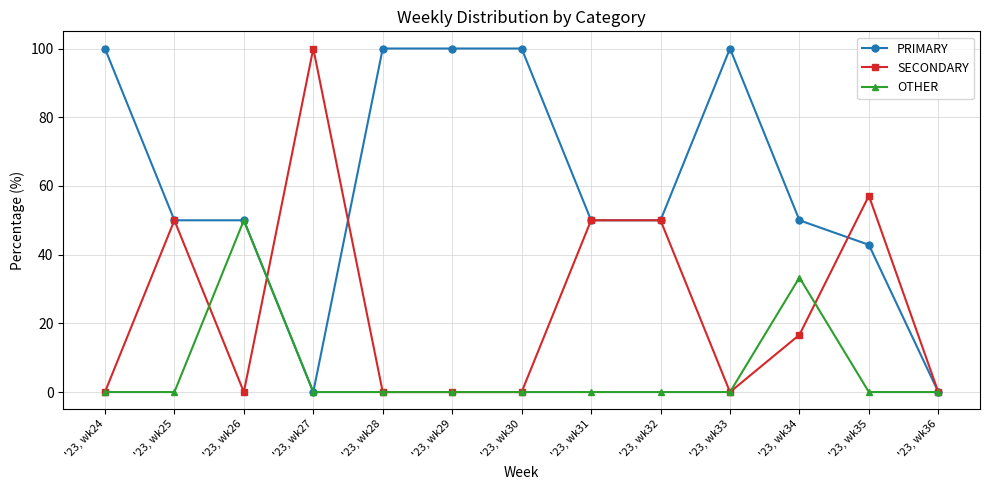

Count the number of categories in the chart.

13